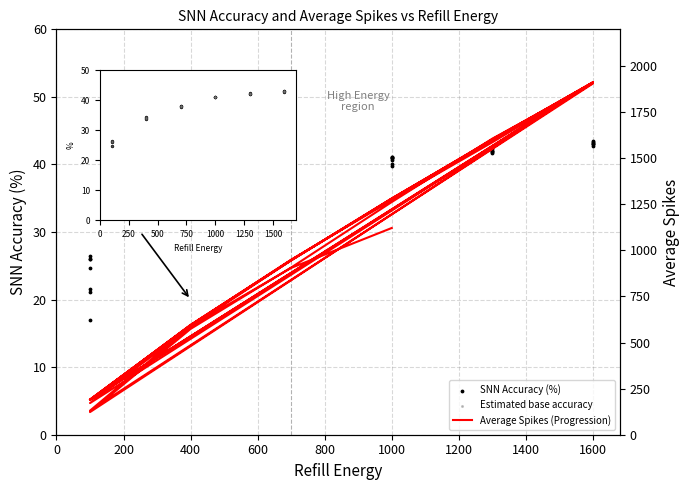

Which series has the widest spread of Y values?

Average Spikes